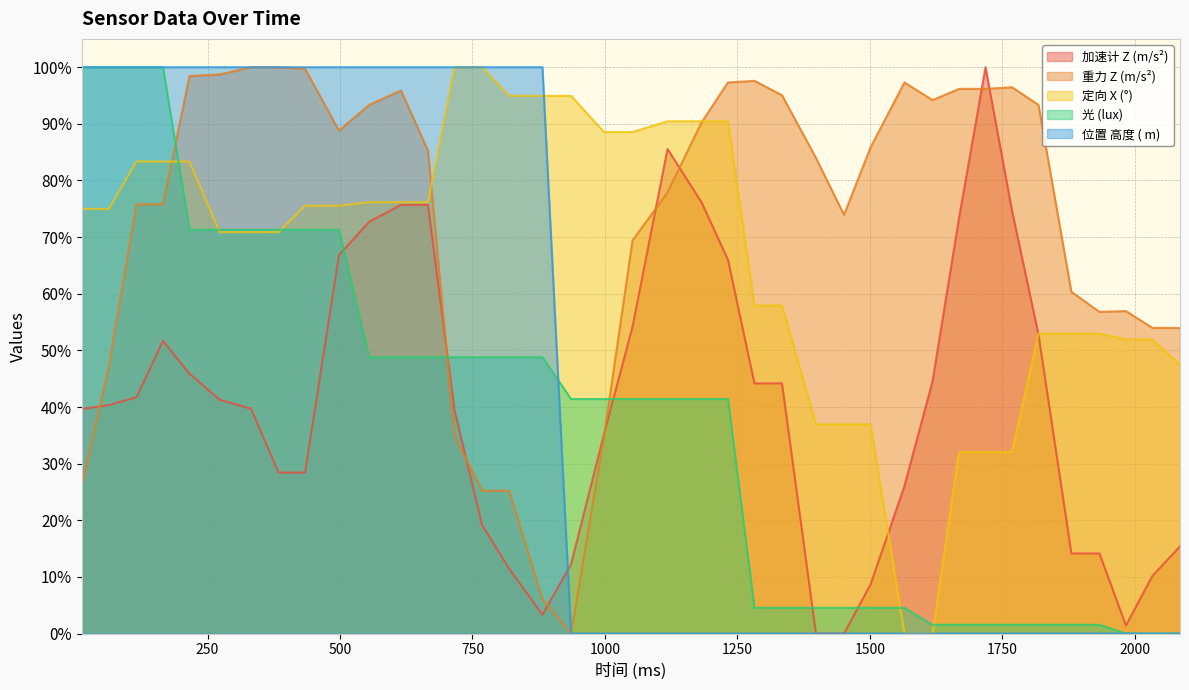

Which series has the largest total across all categories?

重力 Z (m/s²)